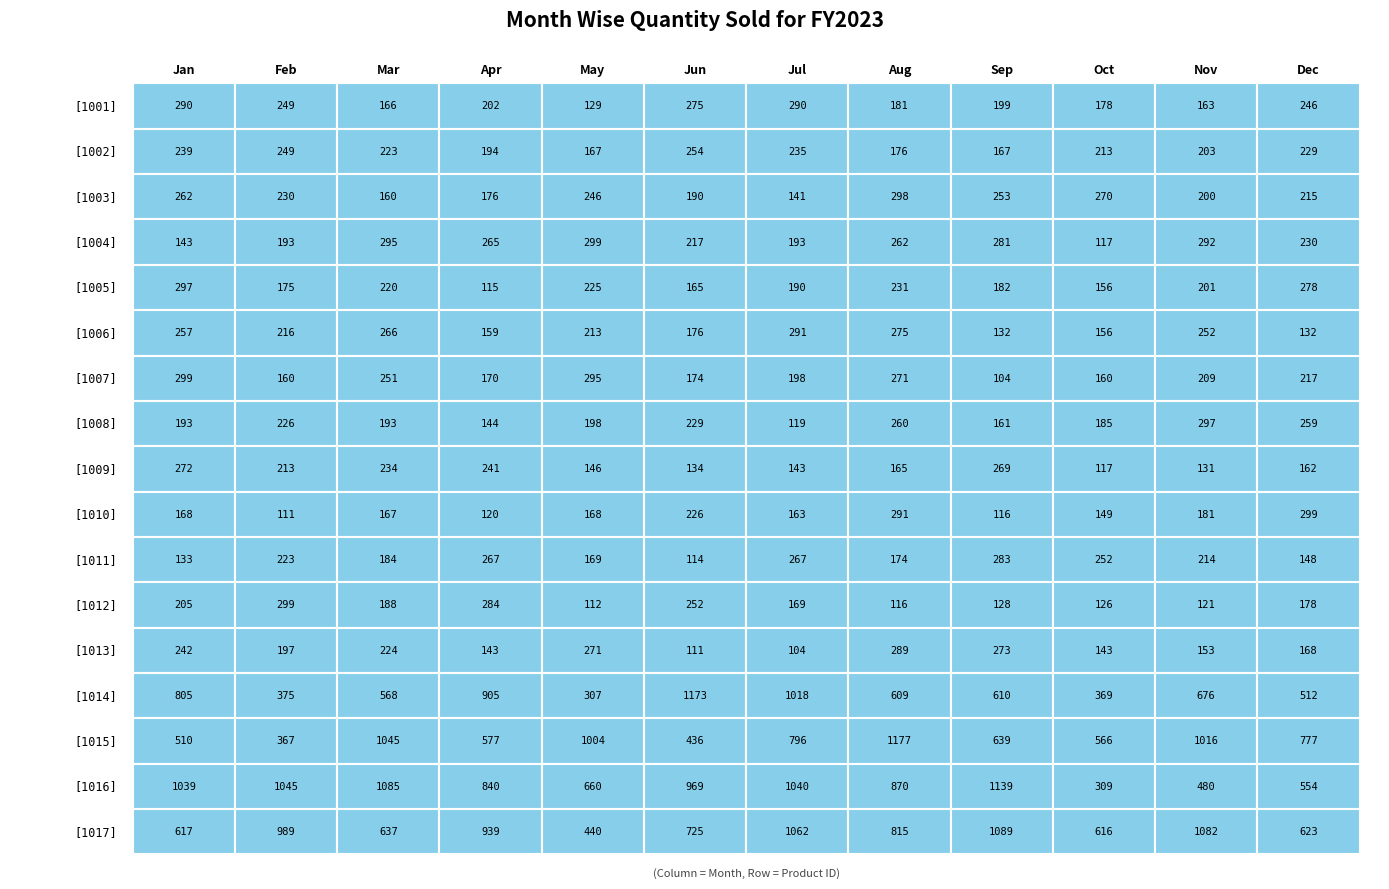

What is the difference between the maximum and minimum values in the 1014 series?

866